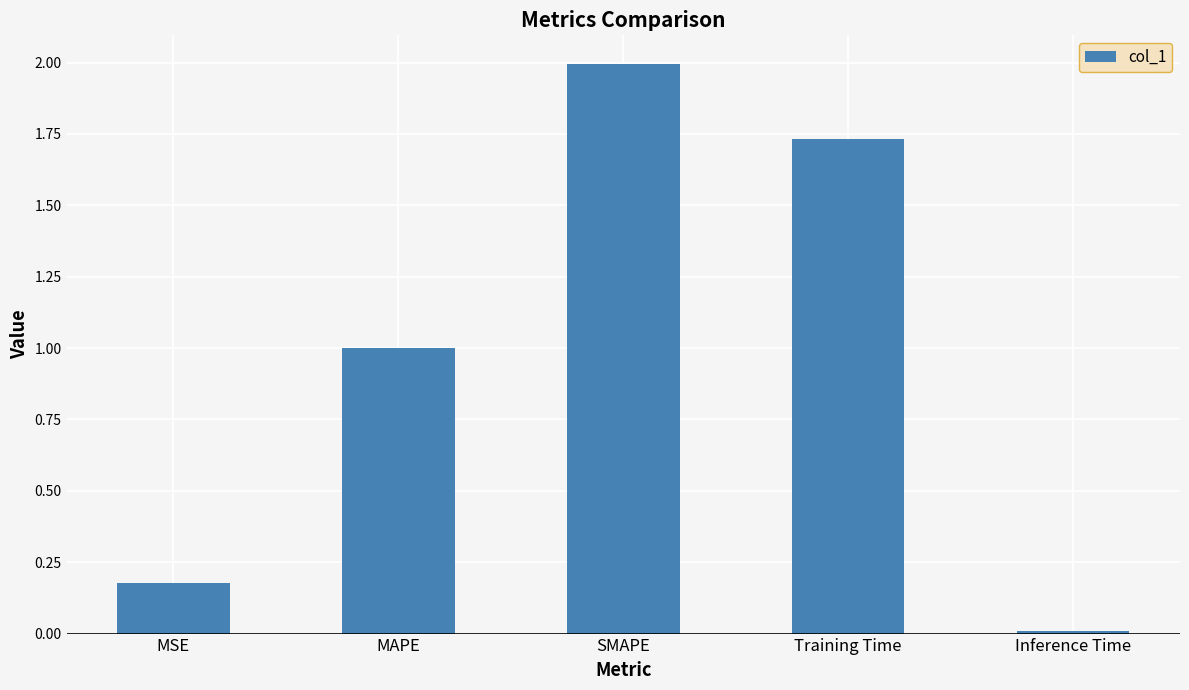

What position from the left is Inference Time?

5